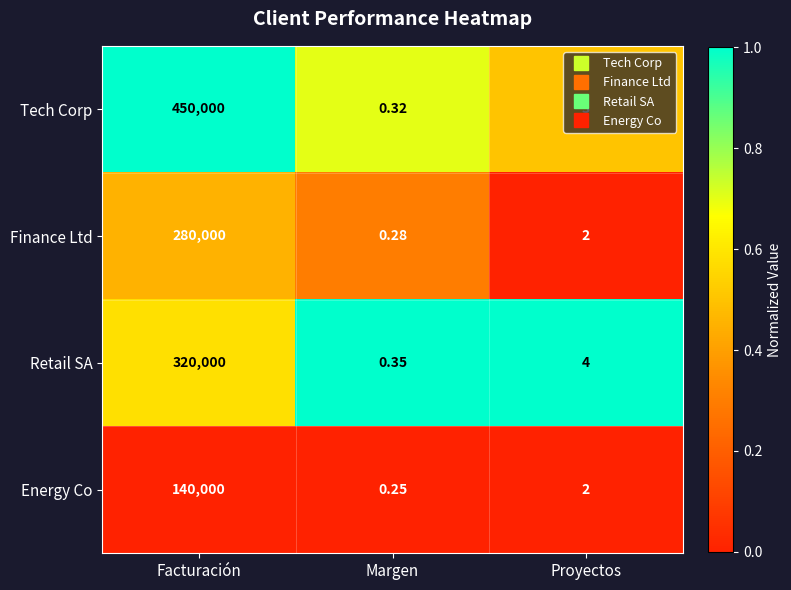

Is the value of Tech Corp at Proyectos greater than the value of Energy Co at Proyectos?

Yes